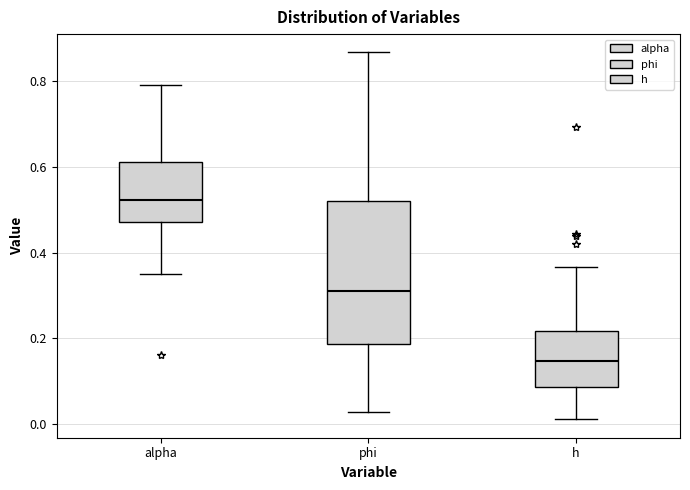

Reading left to right, transcribe this box plot: for each box, give where its median line is, the range the box spans, and where its two whiskers end, as read against the y-axis. The values are not printed on the chart, so give them approximately, as read against the axis.

alpha: median 0.52, box 0.48 to 0.62, whiskers 0.36 to 0.80
phi: median 0.32, box 0.18 to 0.52, whiskers 0.02 to 0.86
h: median 0.14, box 0.08 to 0.22, whiskers 0.02 to 0.36